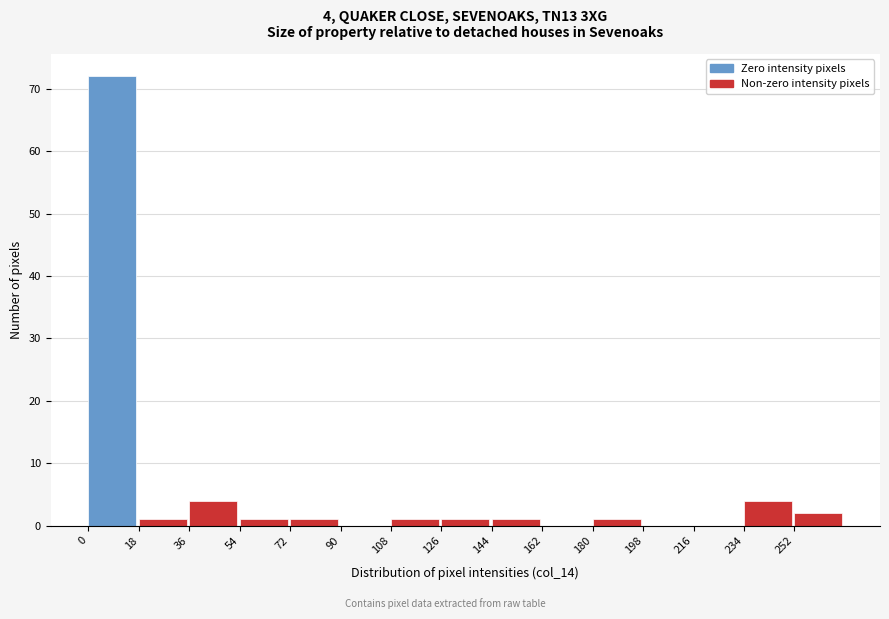

Over which range of the x-axis is the bar tallest?

0 to 18